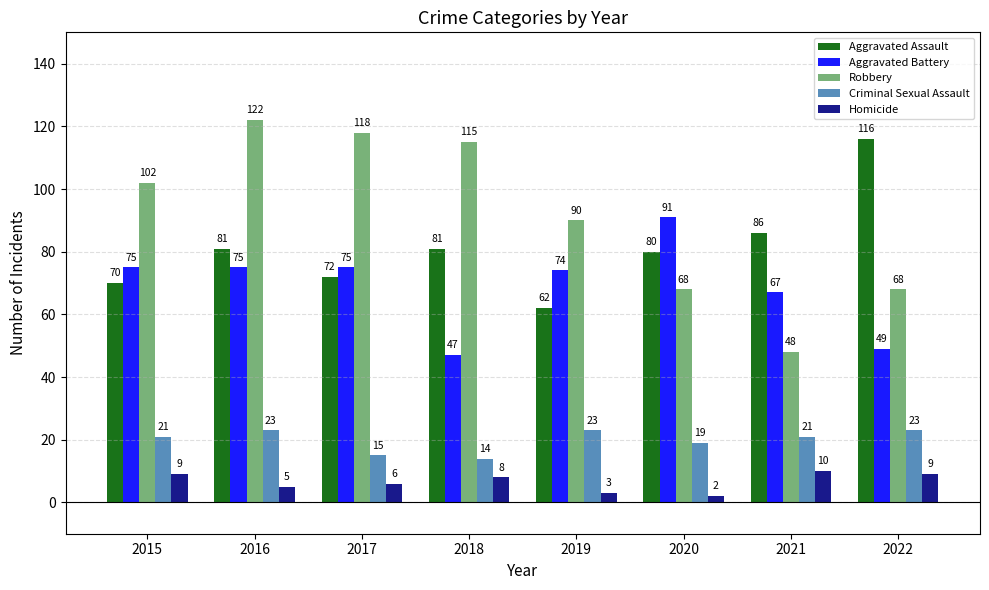

Between 2020 and 2021, which series saw the biggest shift?

Aggravated Battery